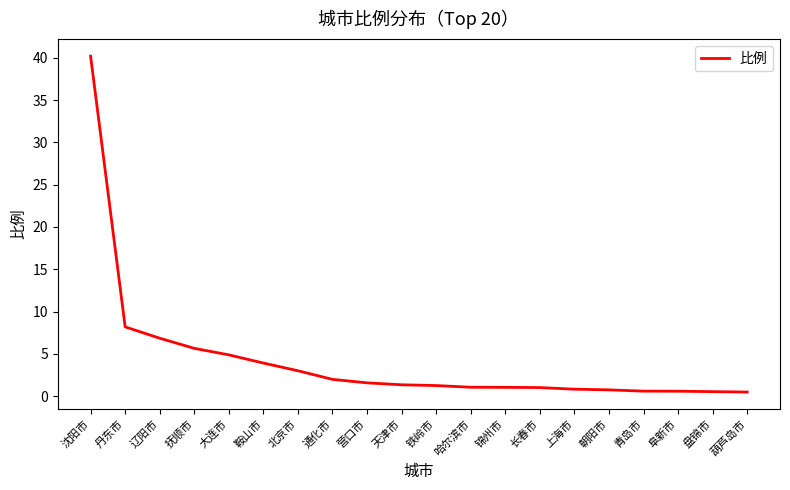

What is the maximum value shown in the chart?

40.2